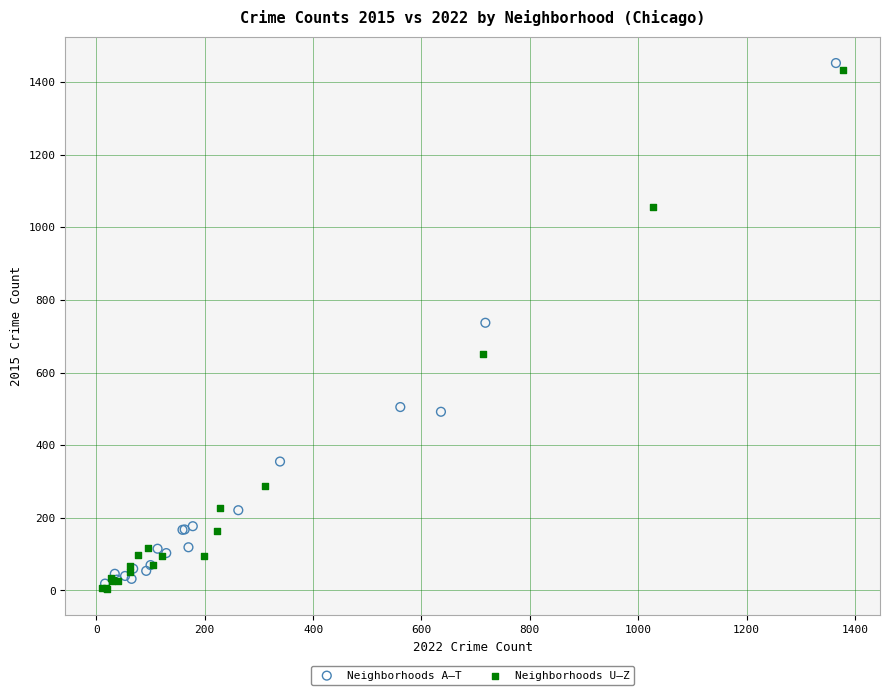

What are all the series names shown in the legend?

Neighborhoods A–T, Neighborhoods U–Z